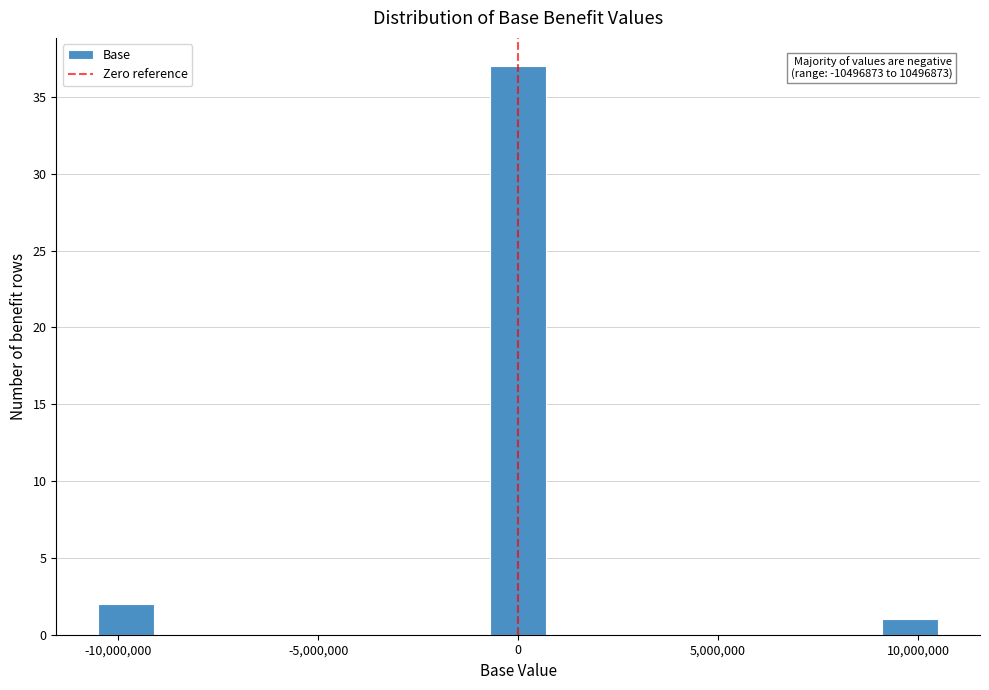

Read against the x-axis, roughly where is the centre of the tallest bar?

0